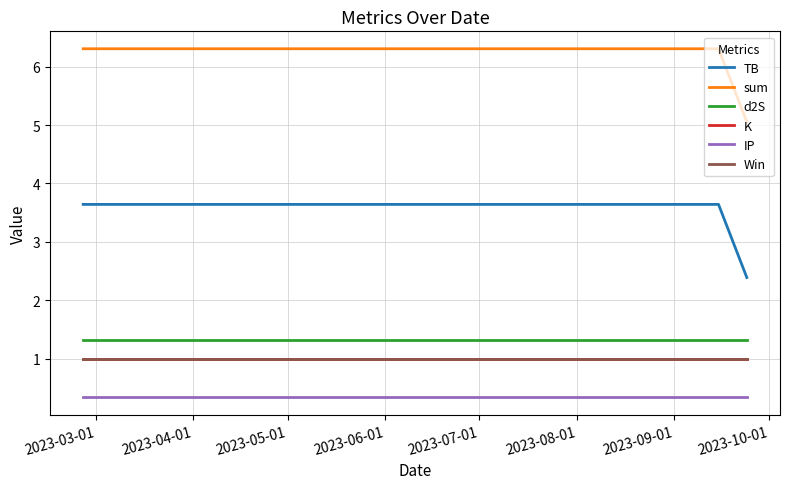

What is the minimum value for sum?

5.1